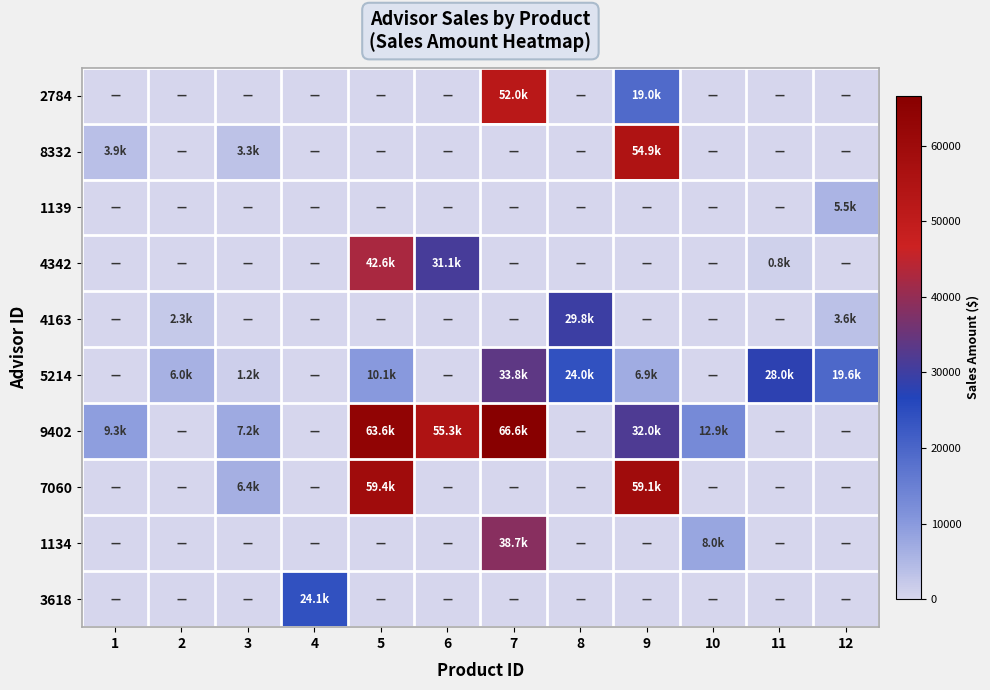

Reading left to right, extract all data points from this chart.

2784: 1=0.0	2=0.0	3=0.0	4=0.0	5=0.0	6=0.0	7=51960.4	8=0.0	9=19015.1	10=0.0	11=0.0	12=0.0
8332: 1=3854.0	2=0.0	3=3329.7	4=0.0	5=0.0	6=0.0	7=0.0	8=0.0	9=54911.6	10=0.0	11=0.0	12=0.0
1139: 1=0.0	2=0.0	3=0.0	4=0.0	5=0.0	6=0.0	7=0.0	8=0.0	9=0.0	10=0.0	11=0.0	12=5502.2
4342: 1=0.0	2=0.0	3=0.0	4=0.0	5=42627.4	6=31134.5	7=0.0	8=0.0	9=0.0	10=0.0	11=837.4	12=0.0
4163: 1=0.0	2=2293.6	3=0.0	4=0.0	5=0.0	6=0.0	7=0.0	8=29837.1	9=0.0	10=0.0	11=0.0	12=3612.6
5214: 1=0.0	2=6028.0	3=1203.3	4=0.0	5=10111.1	6=0.0	7=33808.5	8=23989.3	9=6871.3	10=0.0	11=28015.5	12=19610.3
9402: 1=9260.1	2=0.0	3=7236.5	4=0.0	5=63630.3	6=55291.9	7=66607.9	8=0.0	9=32000.2	10=12922.9	11=0.0	12=0.0
7060: 1=0.0	2=0.0	3=6402.2	4=0.0	5=59424.9	6=0.0	7=0.0	8=0.0	9=59063.2	10=0.0	11=0.0	12=0.0
1134: 1=0.0	2=0.0	3=0.0	4=0.0	5=0.0	6=0.0	7=38686.9	8=0.0	9=0.0	10=8039.2	11=0.0	12=0.0
3618: 1=0.0	2=0.0	3=0.0	4=24129.4	5=0.0	6=0.0	7=0.0	8=0.0	9=0.0	10=0.0	11=0.0	12=0.0